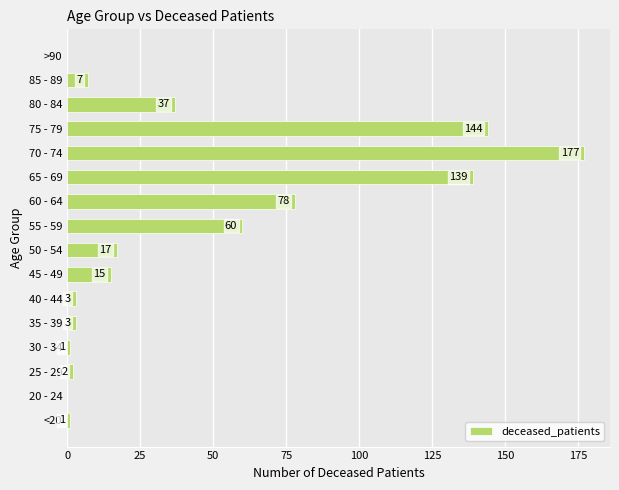

Between 85 - 89 and 65 - 69, which is larger?

65 - 69